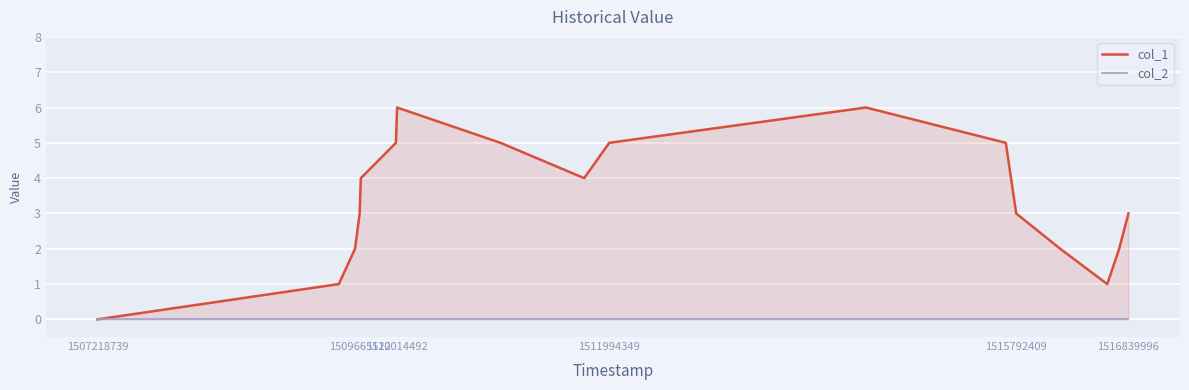

The col_1 series shows 3 at 1507218739. True or false?

False